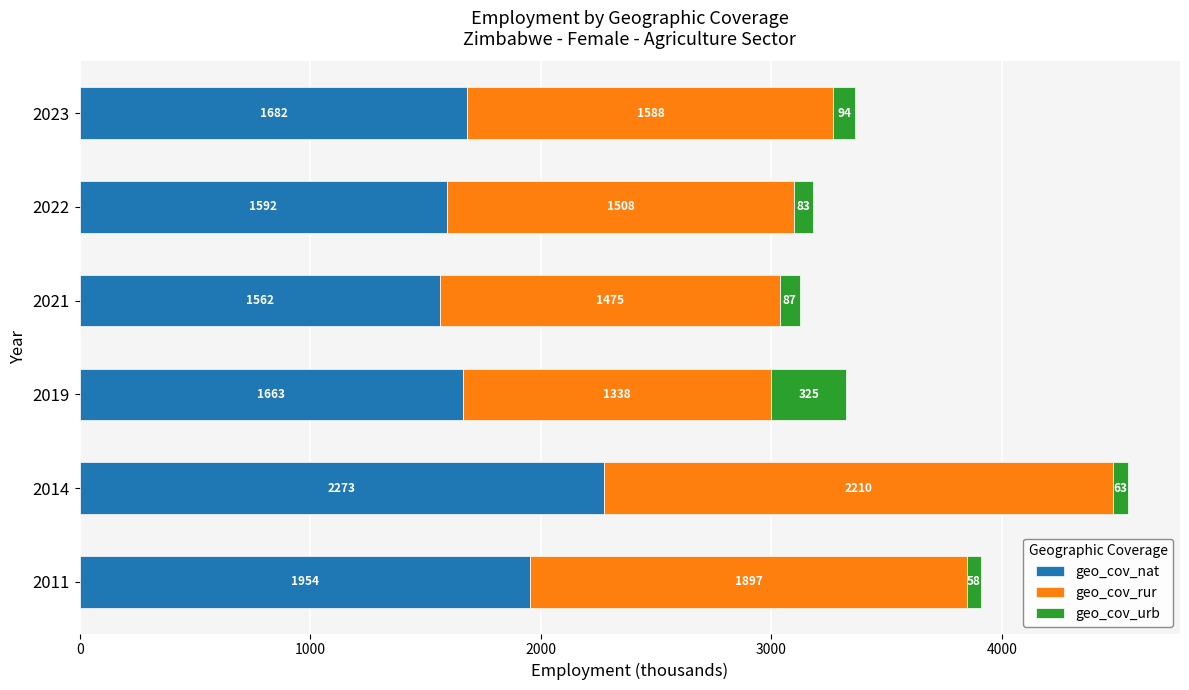

The geo_cov_nat series shows 3277.7 at 2014. True or false?

False